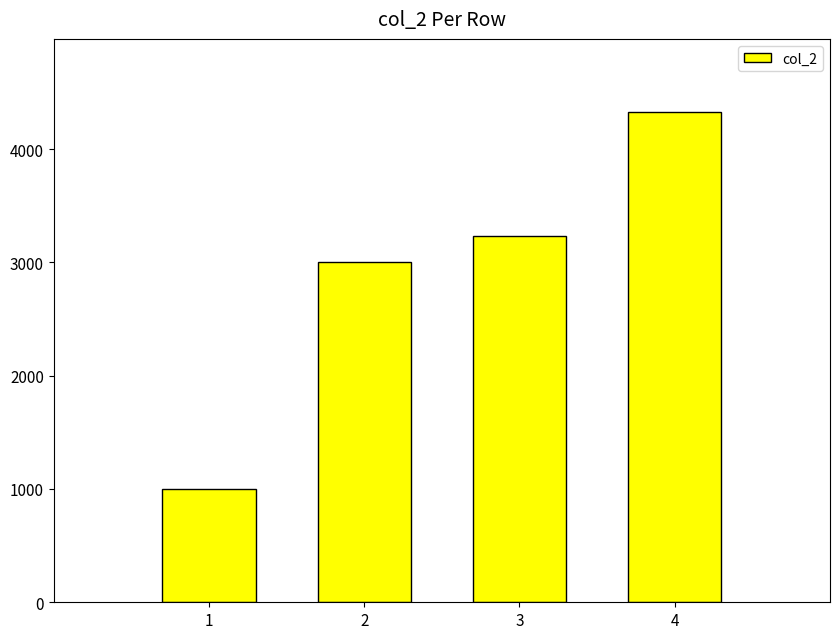

What is the approximate value at 1, to the nearest 10?

1000